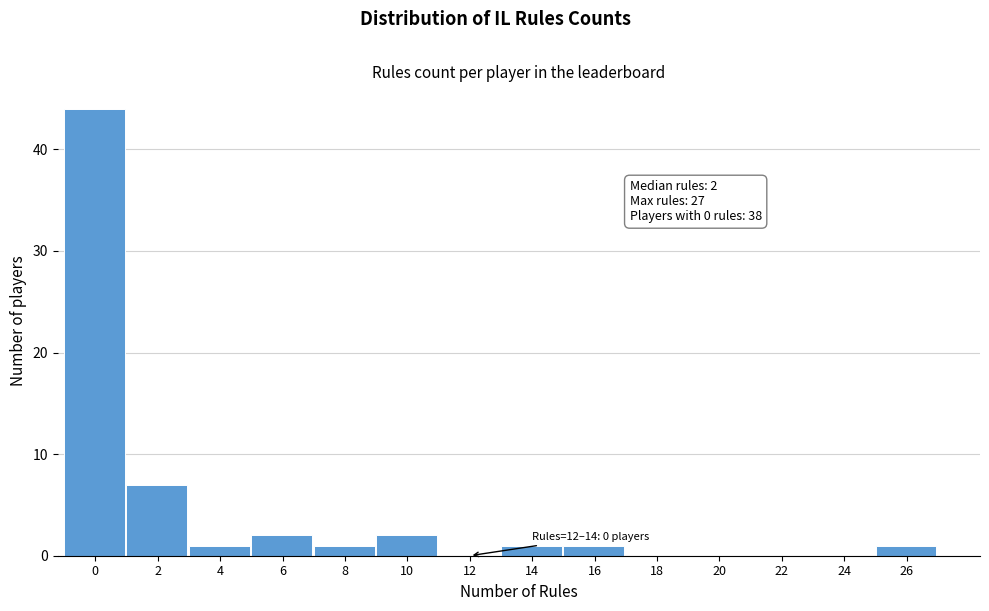

Reading left to right, list all the values displayed in this chart.

0=44	2=7	4=1	6=2	8=1	10=2	12=0	14=1	16=1	18=0	20=0	22=0	24=0	26=1